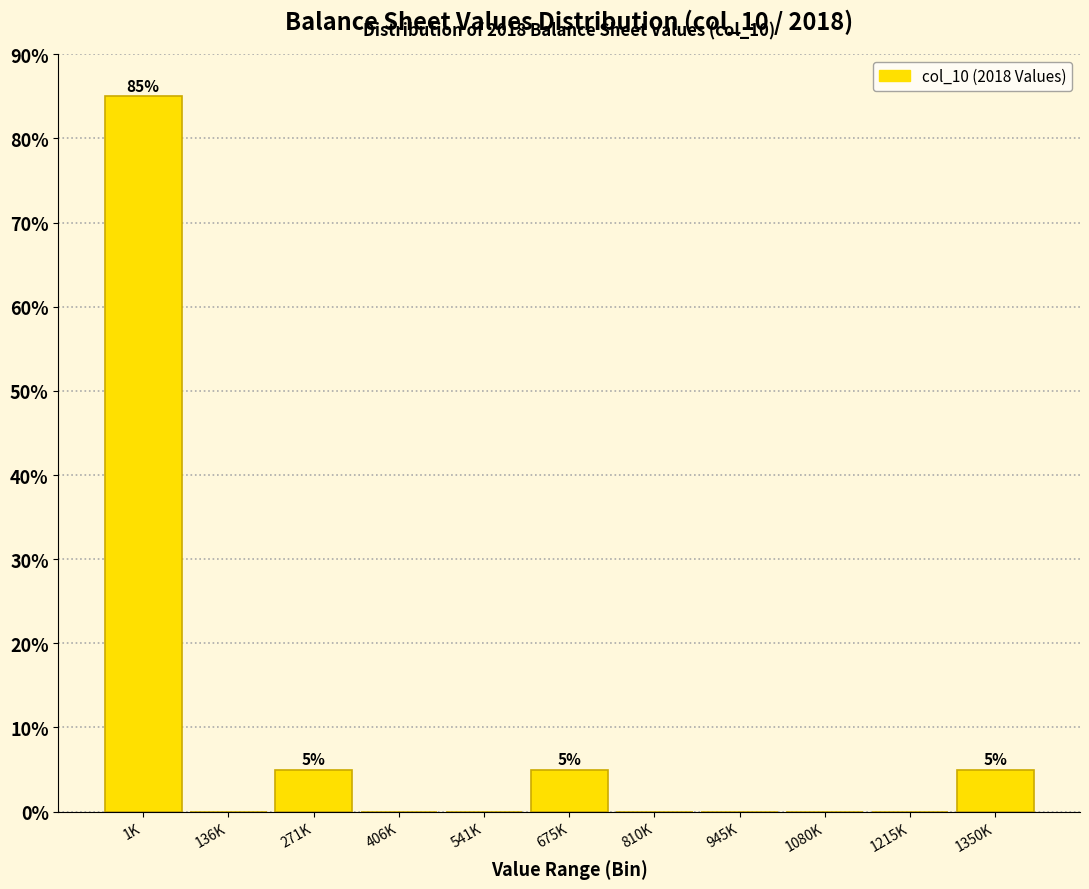

Reading left to right, what are all the values shown in this chart?

1K=85	136K=0	271K=5	406K=0	541K=0	675K=5	810K=0	945K=0	1080K=0	1215K=0	1350K=5